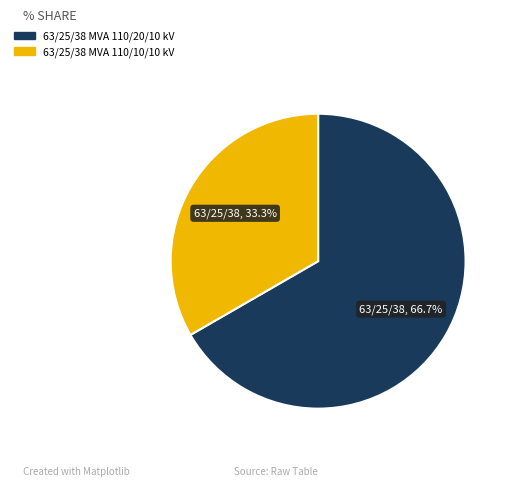

How many segments does this pie chart have?

2